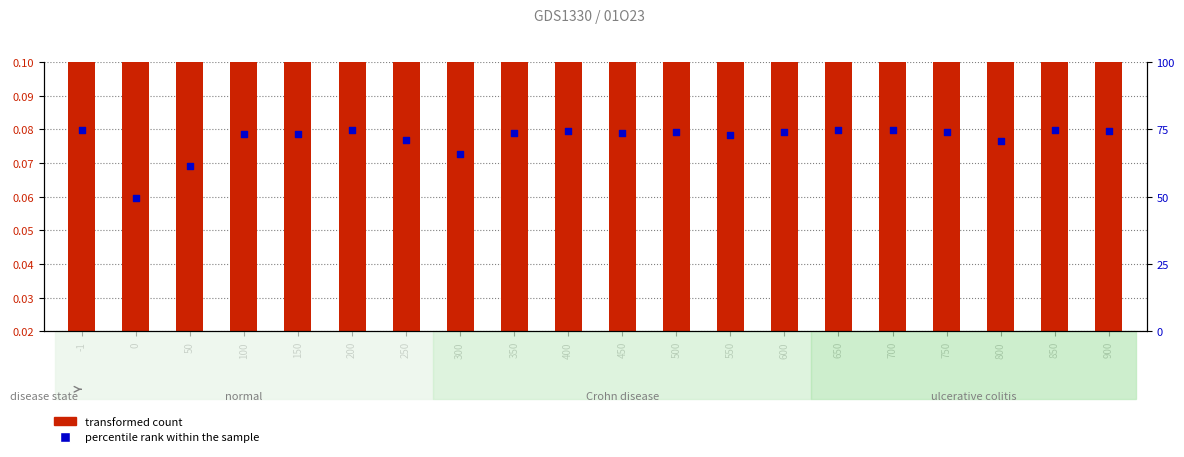

What are all the series names shown in the legend?

transformed count, percentile rank within the sample